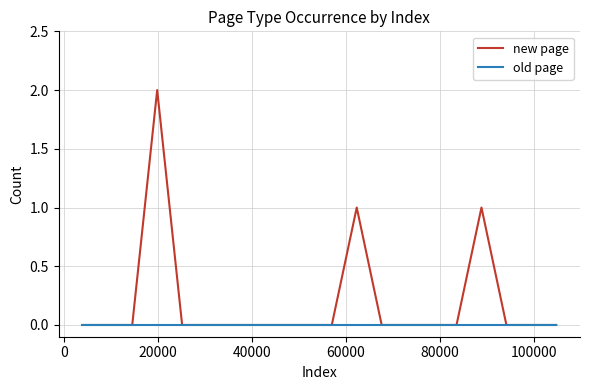

How many lines are shown in the chart?

2